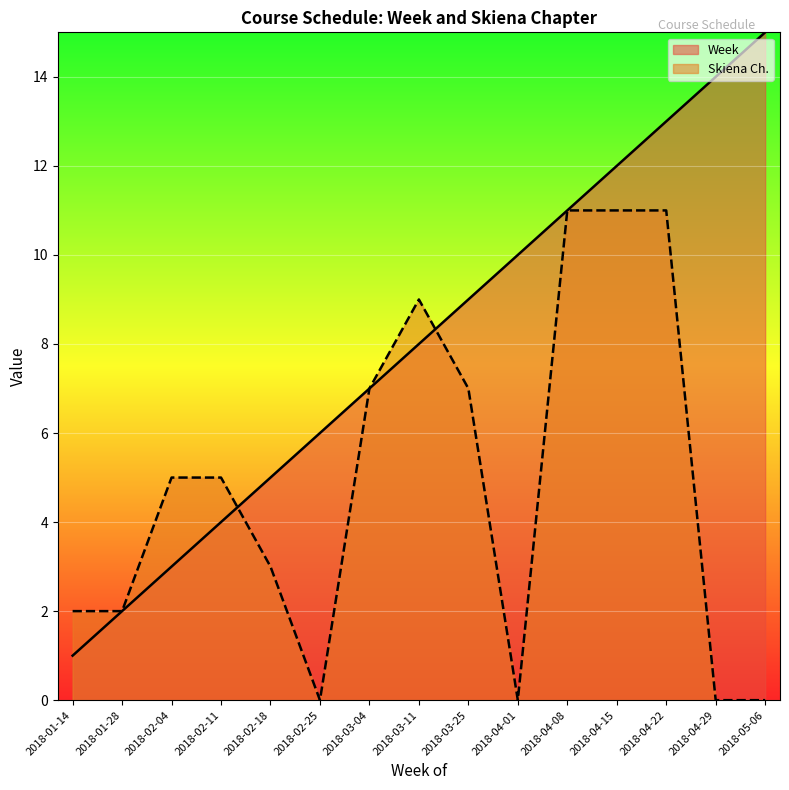

How many lines are shown in the chart?

2